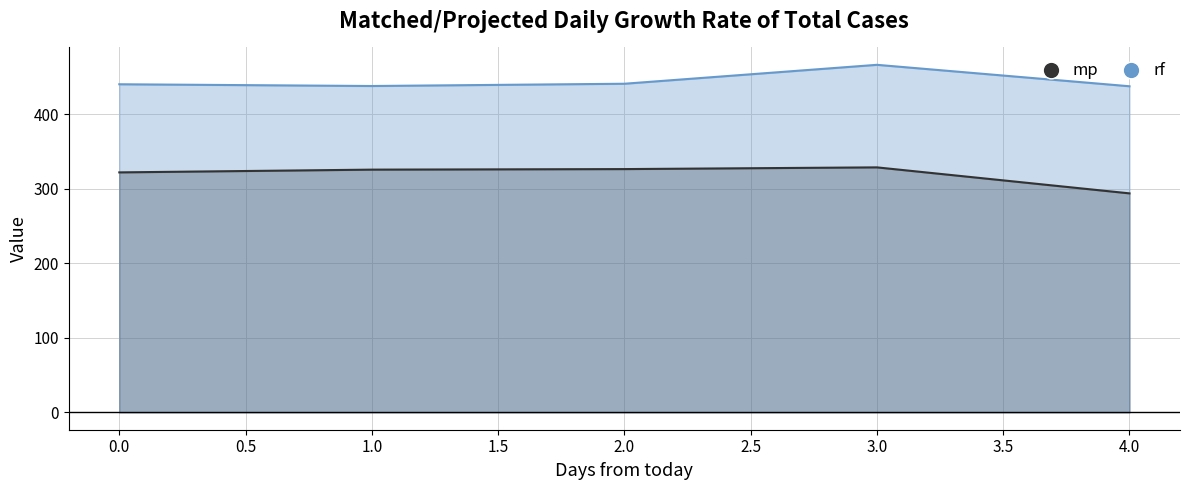

Reading right to left, list all the values displayed in this chart.

mp: 293.9	328.8	326.5	325.8	322.1
rf: 437.7	466.5	441.1	438.0	440.4